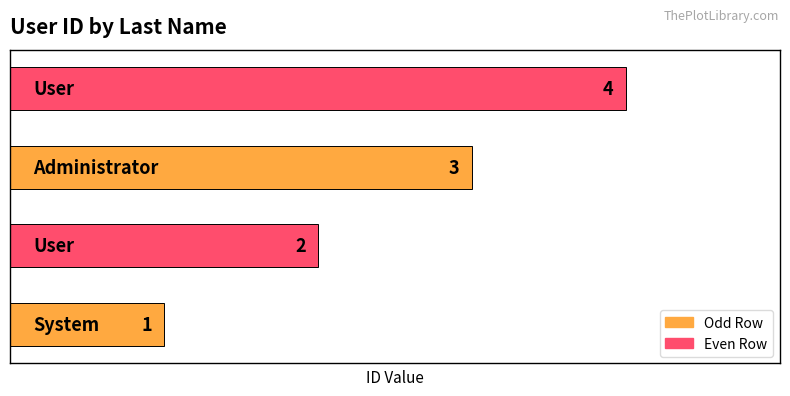

What is the difference between the second highest and second lowest values?

1